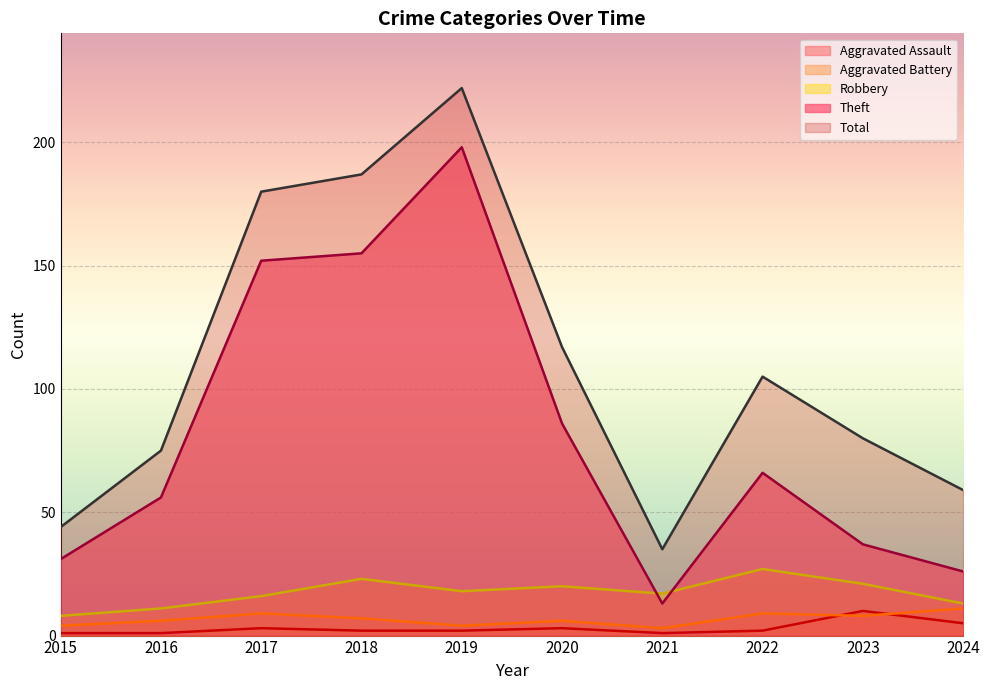

What is the value of the Aggravated Battery point at the 2nd from the left?

6